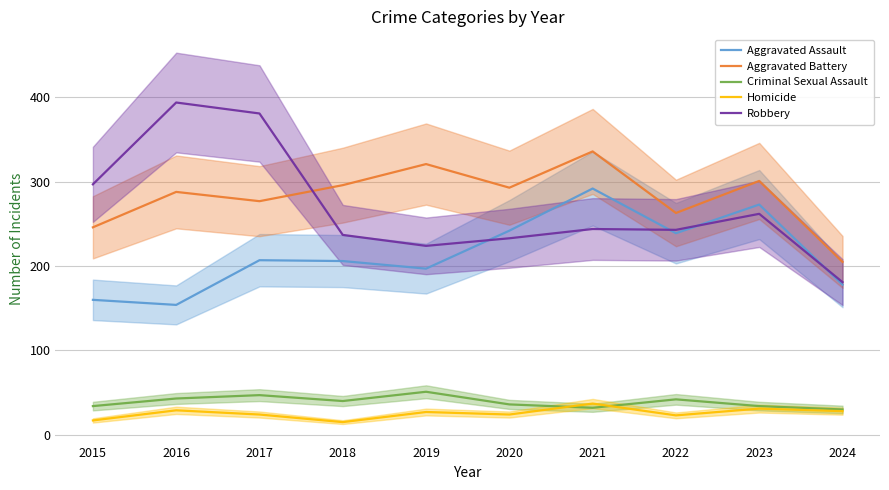

True or false: Criminal Sexual Assault has a value of 42 at 2021.

False